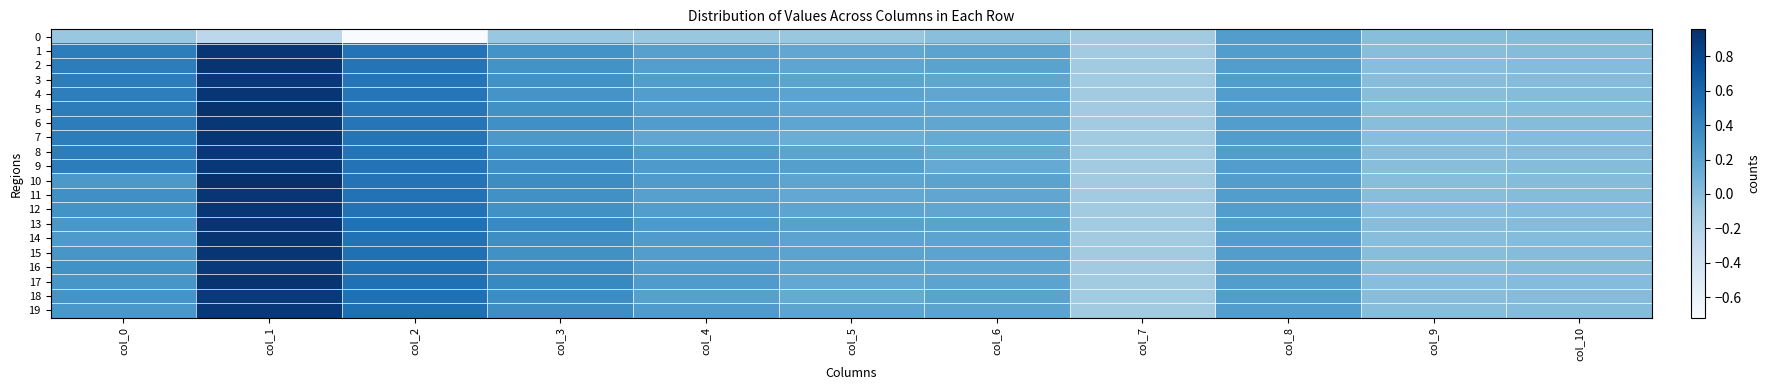

What is the difference between the maximum and second lowest values in the 10 series?

1.0